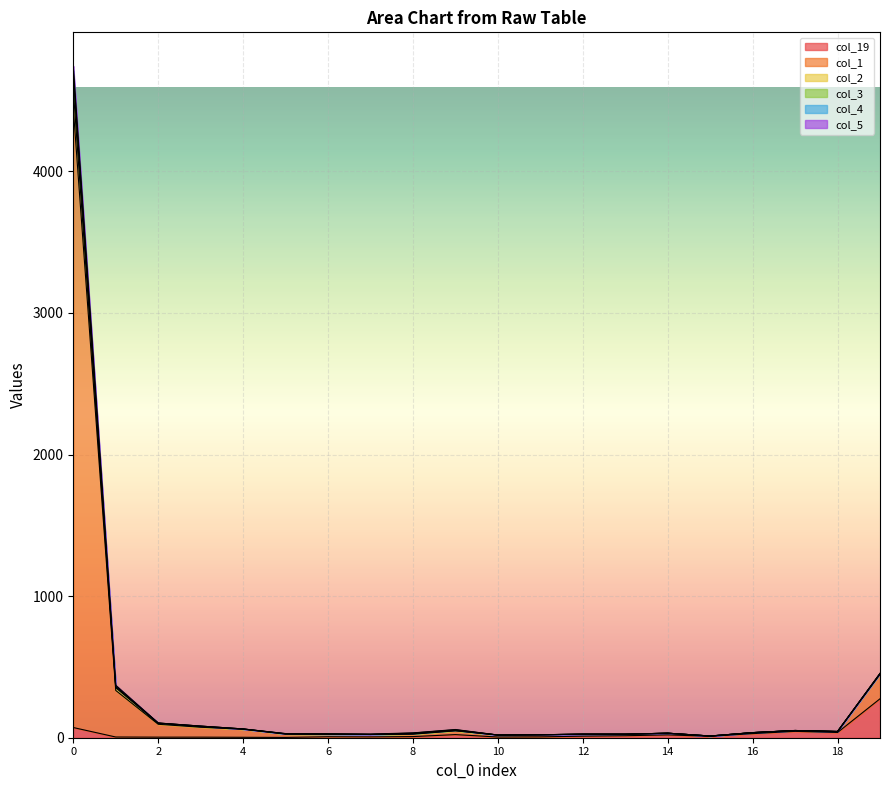

What is the maximum value for col_4?

4578